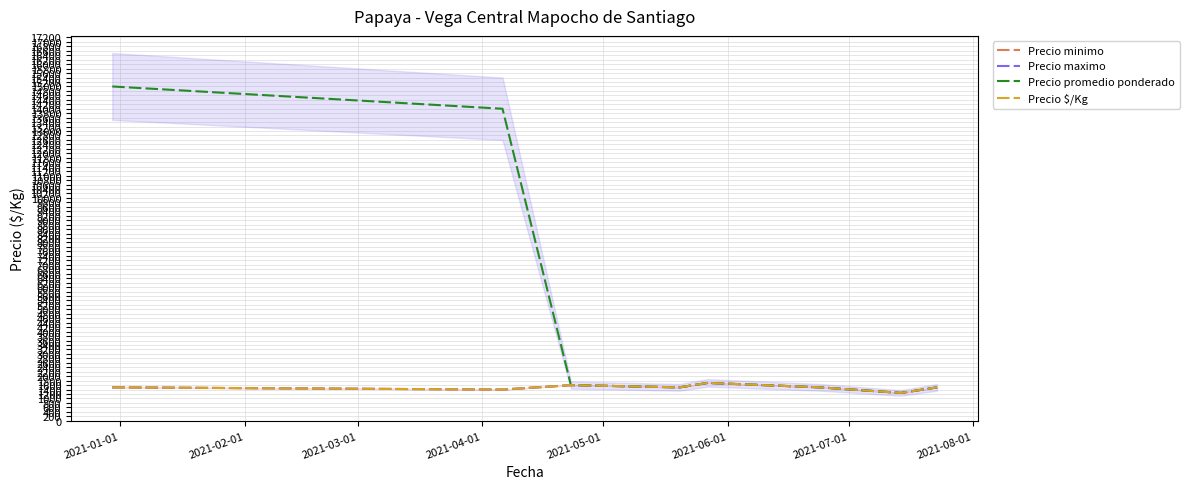

At which category is the sum across all series the highest?

2021-01-01